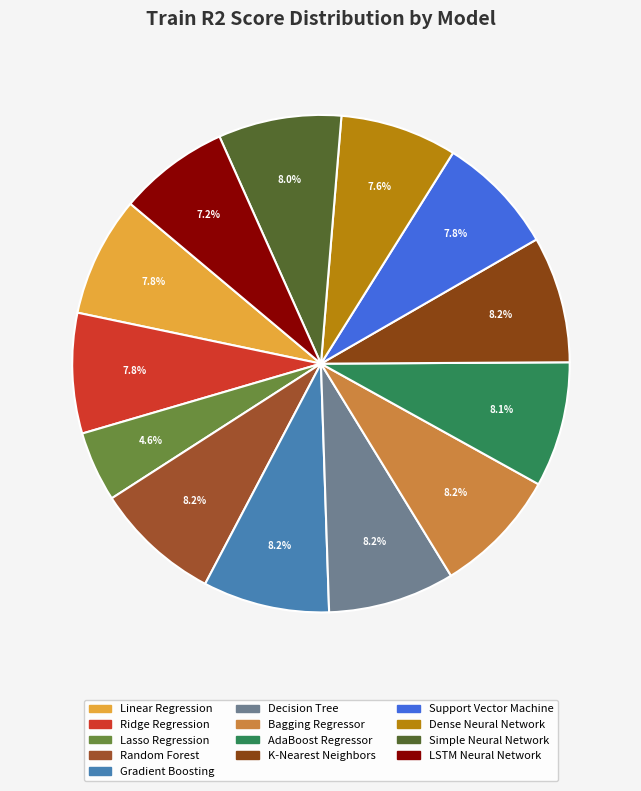

True or false: Random Forest accounts for 8% of the total.

True